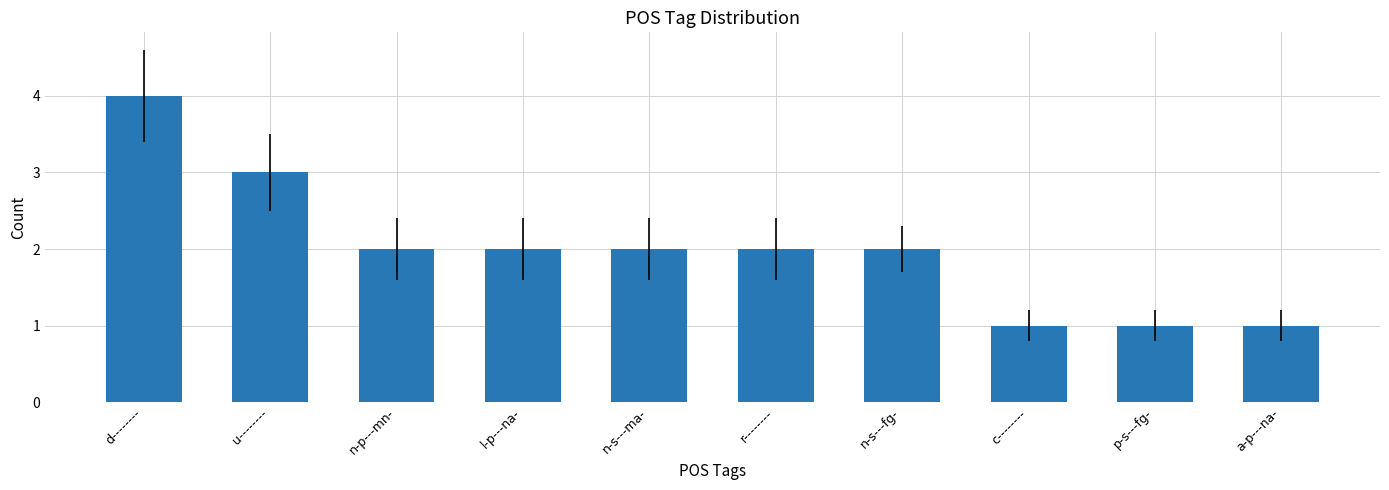

How many values are between 1 and 2?

8